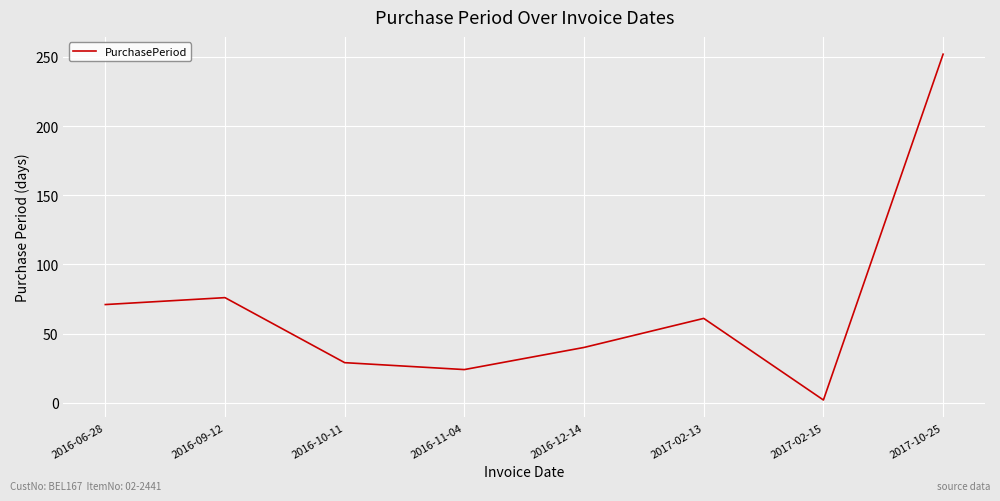

Which category has the highest value across all series?

2017-10-25